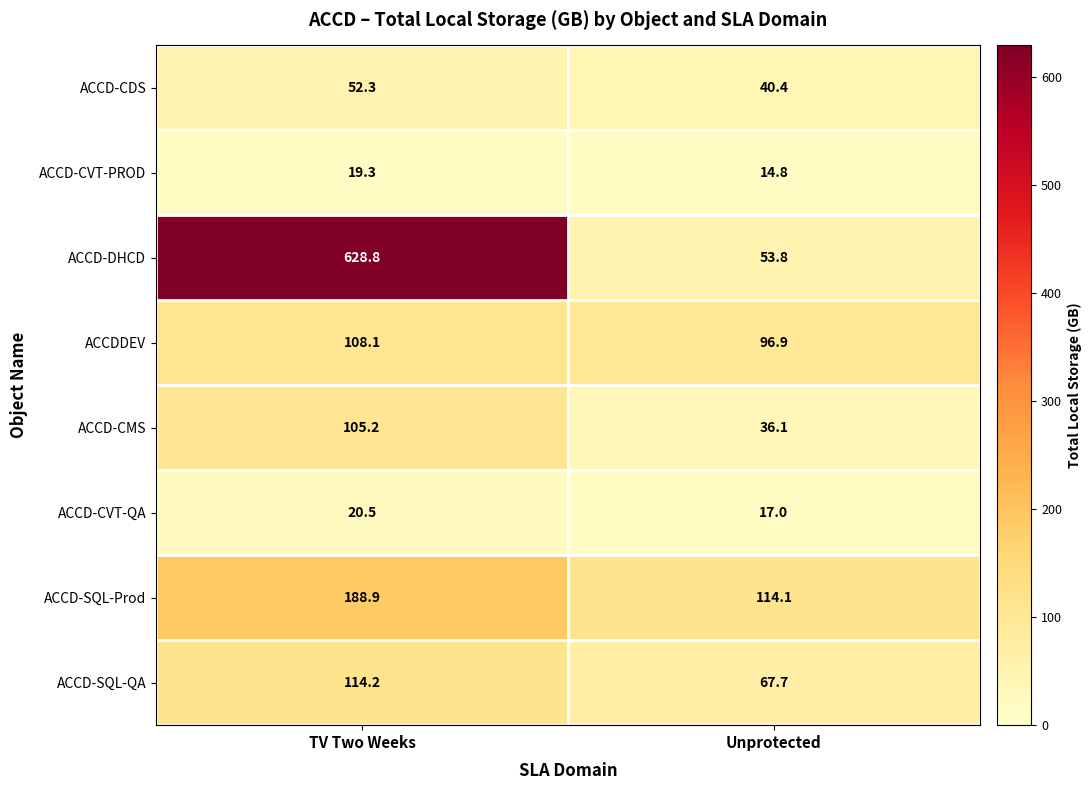

What is the total value across all series at Unprotected?

440.8